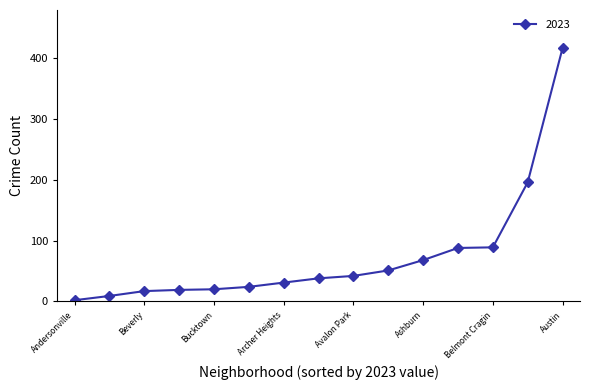

What is the greatest value displayed?

417